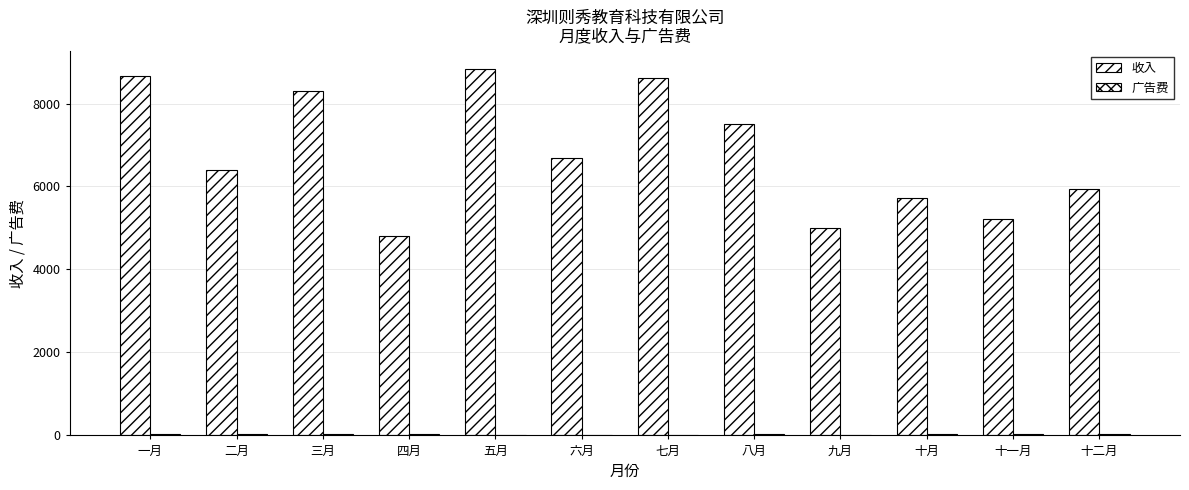

What is the label of the 3rd bar from the right?

十月